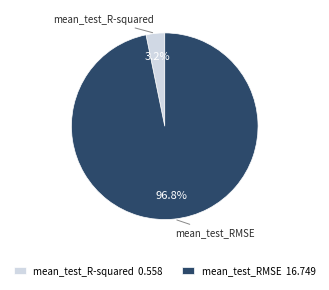

What percentage is the mean_test_RMSE slice, to the nearest percent?

97%